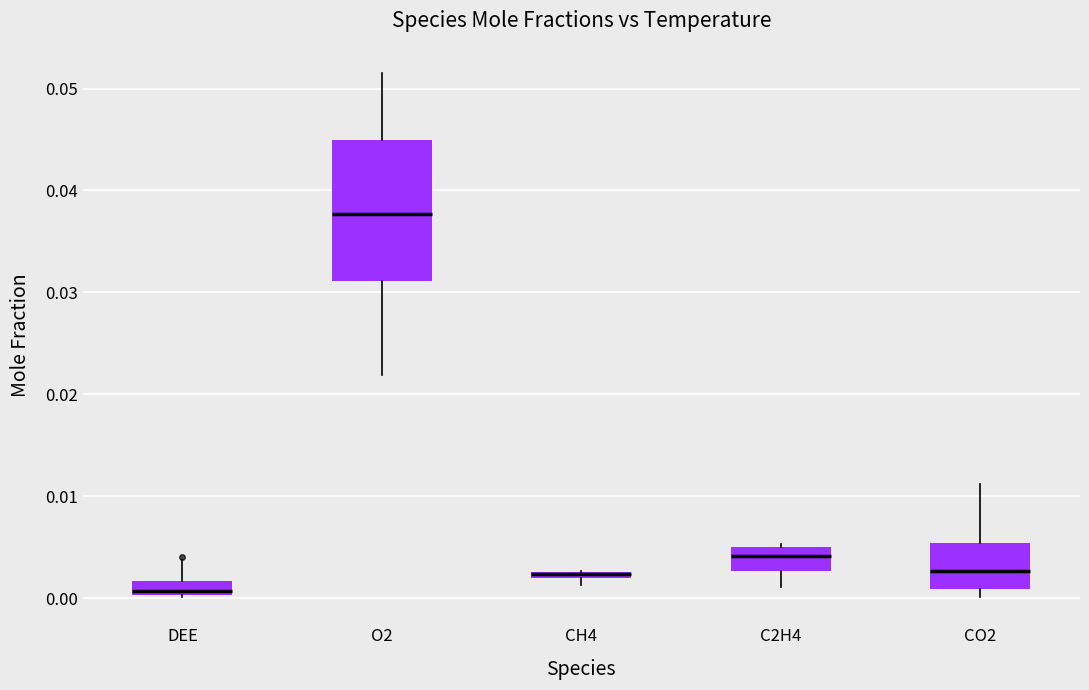

Which box is the tallest, from its lower edge to its upper edge?

O2